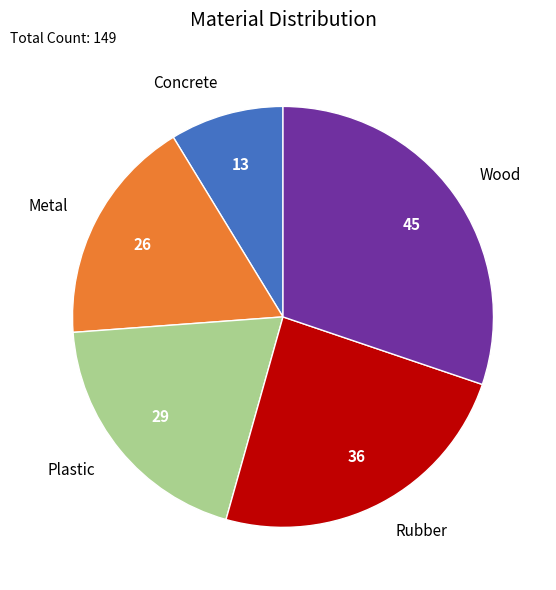

The Rubber slice represents 18% of the pie. True or false?

False